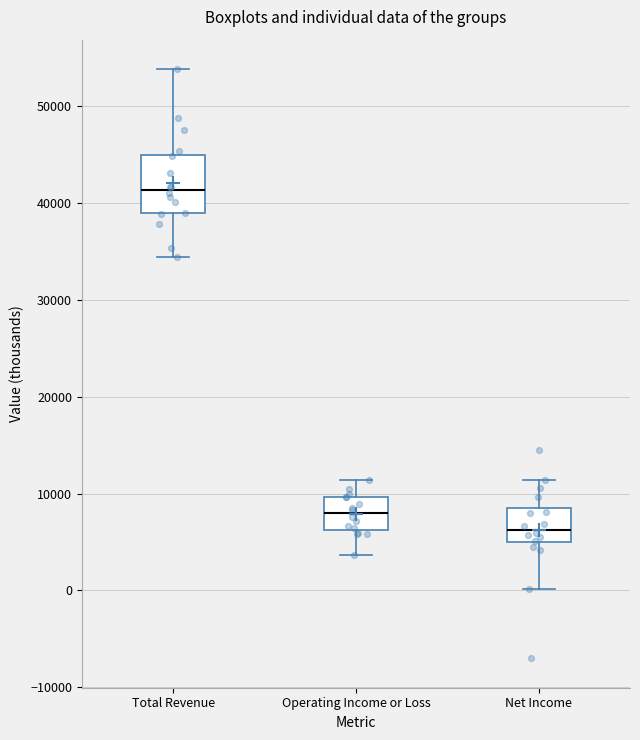

Which box has the highest median line?

Total Revenue